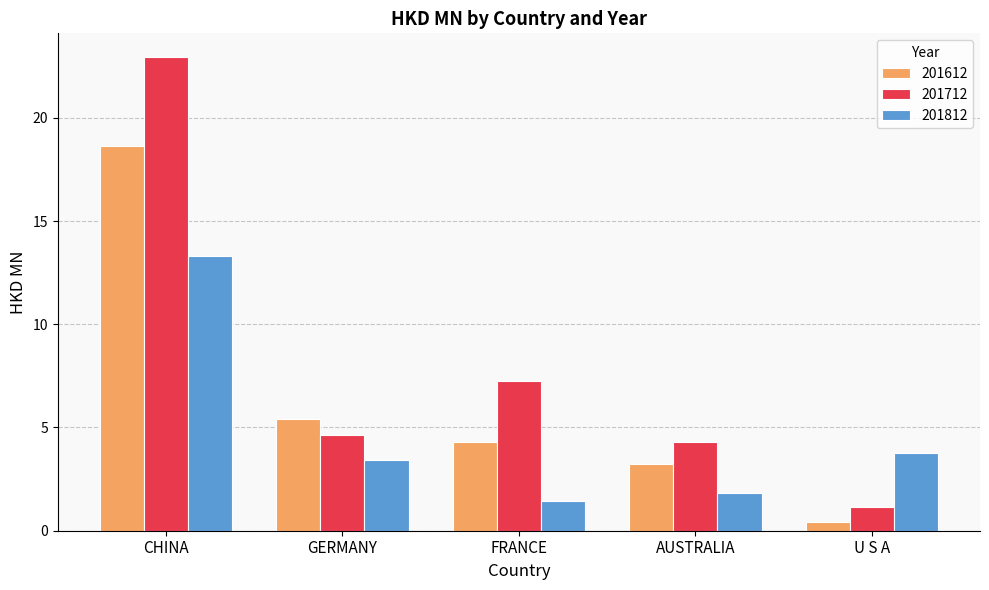

What is the difference between the 201612 values at U S A and FRANCE?

3.9